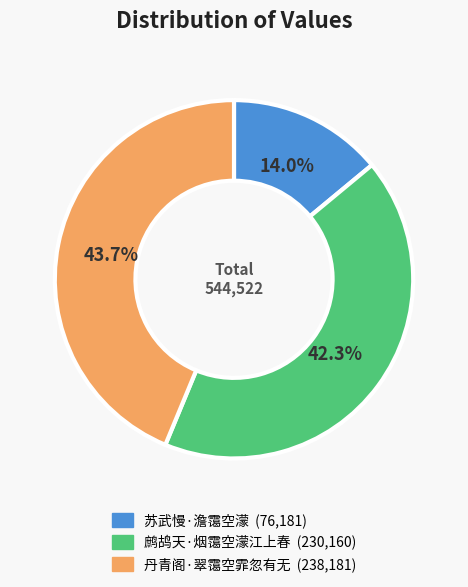

How much of the chart is everything except 丹青阁·翠霭空霏忽有无?

56.3%